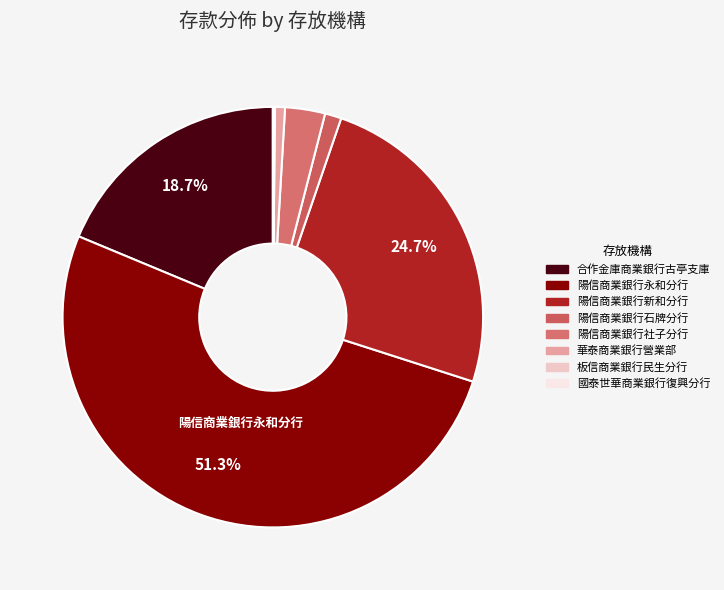

Is the sum of 陽信商業銀行永和分行 and 板信商業銀行民生分行 greater than half?

Yes